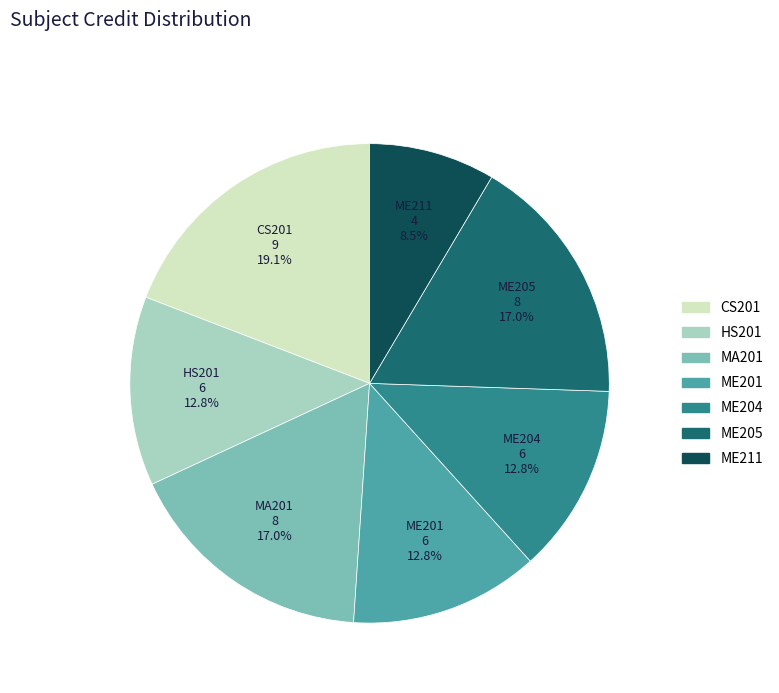

Which category has the biggest portion of the pie?

CS201